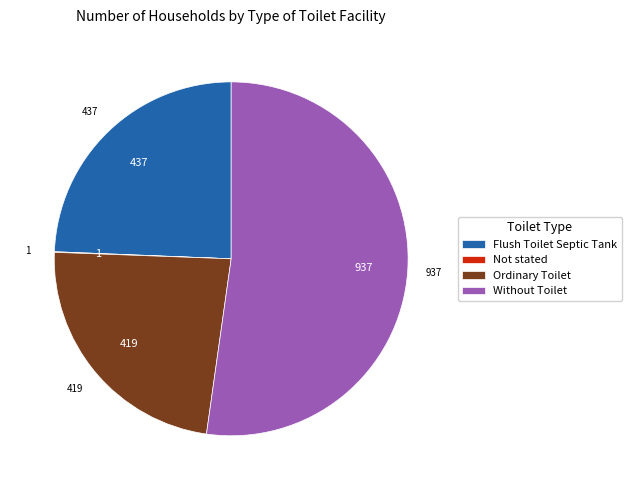

Does Flush Toilet Septic Tank account for over 50% of the chart?

No